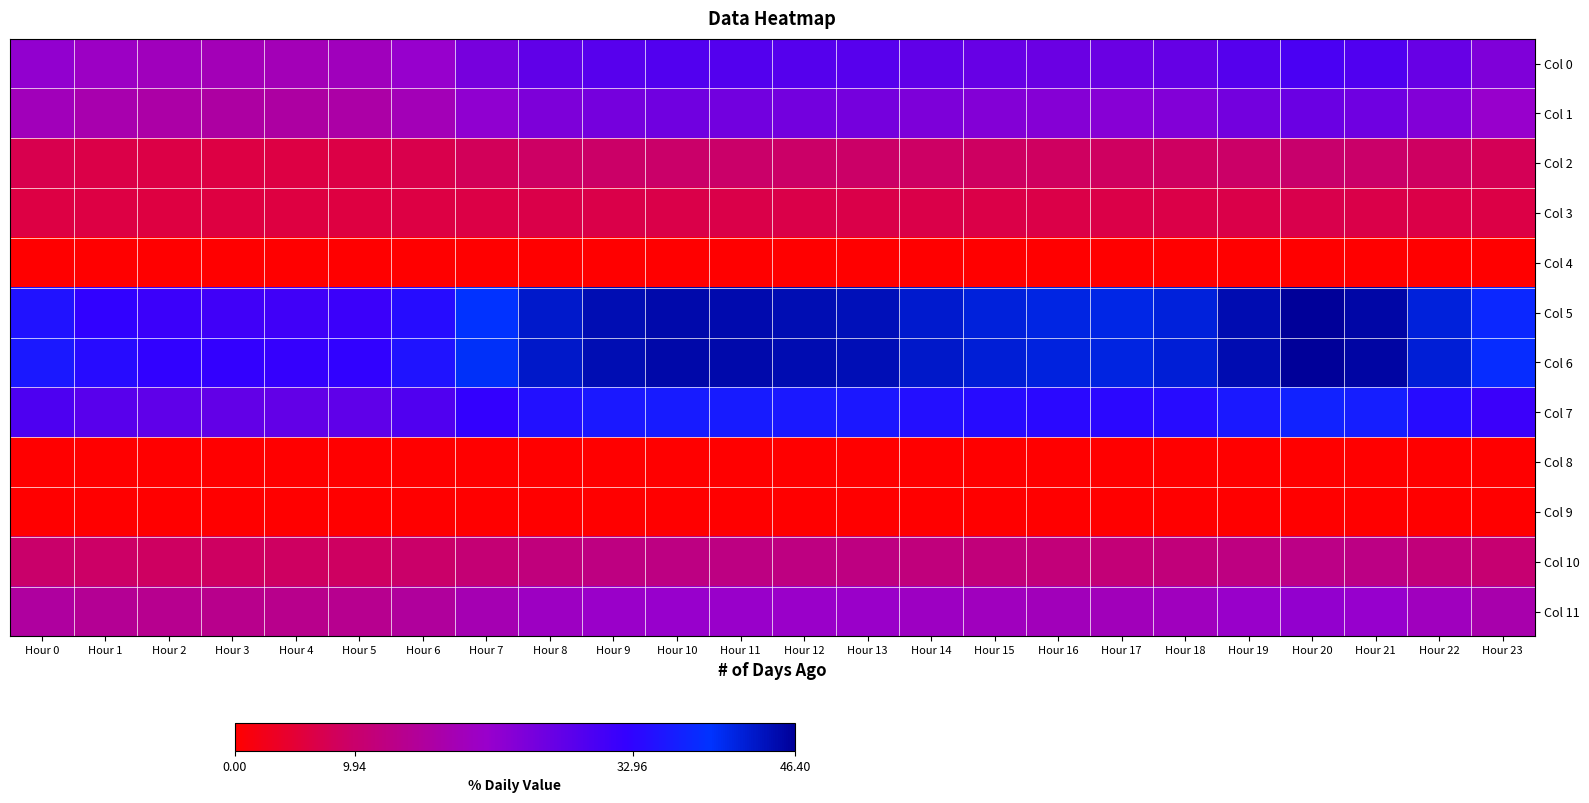

Reading left to right, list all the values displayed in this chart.

Col 0: Hour 0=21.6	Hour 1=20.1	Hour 2=19.1	Hour 3=18.6	Hour 4=18.6	Hour 5=19.1	Hour 6=21.1	Hour 7=24.8	Hour 8=27.3	Hour 9=28.4	Hour 10=28.8	Hour 11=28.8	Hour 12=28.5	Hour 13=28.3	Hour 14=27.2	Hour 15=26.6	Hour 16=26.2	Hour 17=26.1	Hour 18=26.7	Hour 19=28.6	Hour 20=29.8	Hour 21=29.1	Hour 22=26.6	Hour 23=23.8
Col 1: Hour 0=19.0	Hour 1=17.6	Hour 2=16.7	Hour 3=16.3	Hour 4=16.2	Hour 5=16.7	Hour 6=18.5	Hour 7=21.8	Hour 8=24.0	Hour 9=25.0	Hour 10=25.4	Hour 11=25.3	Hour 12=25.0	Hour 13=24.9	Hour 14=23.9	Hour 15=23.4	Hour 16=23.0	Hour 17=22.9	Hour 18=23.4	Hour 19=25.1	Hour 20=26.2	Hour 21=25.6	Hour 22=23.4	Hour 23=20.9
Col 2: Hour 0=7.2	Hour 1=6.7	Hour 2=6.4	Hour 3=6.2	Hour 4=6.2	Hour 5=6.4	Hour 6=7.0	Hour 7=8.3	Hour 8=9.1	Hour 9=9.5	Hour 10=9.7	Hour 11=9.6	Hour 12=9.5	Hour 13=9.5	Hour 14=9.1	Hour 15=8.9	Hour 16=8.8	Hour 17=8.7	Hour 18=8.9	Hour 19=9.6	Hour 20=10.0	Hour 21=9.8	Hour 22=8.9	Hour 23=8.0
Col 3: Hour 0=6.3	Hour 1=6.2	Hour 2=6.2	Hour 3=6.1	Hour 4=6.1	Hour 5=6.2	Hour 6=6.3	Hour 7=6.5	Hour 8=6.7	Hour 9=6.8	Hour 10=6.8	Hour 11=6.8	Hour 12=6.8	Hour 13=6.8	Hour 14=6.7	Hour 15=6.7	Hour 16=6.6	Hour 17=6.6	Hour 18=6.7	Hour 19=6.8	Hour 20=6.9	Hour 21=6.9	Hour 22=6.7	Hour 23=6.4
Col 4: Hour 0=0.0	Hour 1=0.0	Hour 2=0.0	Hour 3=0.0	Hour 4=0.0	Hour 5=0.0	Hour 6=0.0	Hour 7=0.0	Hour 8=0.0	Hour 9=0.0	Hour 10=0.0	Hour 11=0.0	Hour 12=0.0	Hour 13=0.0	Hour 14=0.0	Hour 15=0.0	Hour 16=0.0	Hour 17=0.0	Hour 18=0.0	Hour 19=0.0	Hour 20=0.0	Hour 21=0.0	Hour 22=0.0	Hour 23=0.0
Col 5: Hour 0=34.9	Hour 1=32.8	Hour 2=31.5	Hour 3=30.9	Hour 4=30.8	Hour 5=31.4	Hour 6=34.1	Hour 7=39.2	Hour 8=42.8	Hour 9=44.4	Hour 10=45.0	Hour 11=44.9	Hour 12=44.5	Hour 13=44.2	Hour 14=42.7	Hour 15=41.8	Hour 16=41.2	Hour 17=41.0	Hour 18=41.9	Hour 19=44.6	Hour 20=46.4	Hour 21=45.4	Hour 22=41.8	Hour 23=37.8
Col 6: Hour 0=35.8	Hour 1=33.9	Hour 2=32.8	Hour 3=32.3	Hour 4=32.2	Hour 5=32.8	Hour 6=35.2	Hour 7=39.7	Hour 8=43.1	Hour 9=44.6	Hour 10=45.1	Hour 11=45.0	Hour 12=44.6	Hour 13=44.4	Hour 14=43.0	Hour 15=42.1	Hour 16=41.6	Hour 17=41.4	Hour 18=42.2	Hour 19=44.7	Hour 20=46.4	Hour 21=45.5	Hour 22=42.1	Hour 23=38.5
Col 7: Hour 0=29.5	Hour 1=28.2	Hour 2=27.4	Hour 3=27.1	Hour 4=27.1	Hour 5=27.4	Hour 6=29.1	Hour 7=32.3	Hour 8=34.7	Hour 9=35.8	Hour 10=36.2	Hour 11=36.1	Hour 12=35.8	Hour 13=35.6	Hour 14=34.6	Hour 15=34.0	Hour 16=33.6	Hour 17=33.5	Hour 18=34.0	Hour 19=35.9	Hour 20=37.1	Hour 21=36.4	Hour 22=34.0	Hour 23=31.4
Col 8: Hour 0=0.0	Hour 1=0.0	Hour 2=0.0	Hour 3=0.0	Hour 4=0.0	Hour 5=0.0	Hour 6=0.0	Hour 7=0.0	Hour 8=0.0	Hour 9=0.0	Hour 10=0.0	Hour 11=0.0	Hour 12=0.0	Hour 13=0.0	Hour 14=0.0	Hour 15=0.0	Hour 16=0.0	Hour 17=0.0	Hour 18=0.0	Hour 19=0.0	Hour 20=0.0	Hour 21=0.0	Hour 22=0.0	Hour 23=0.0
Col 9: Hour 0=0.0	Hour 1=0.0	Hour 2=0.0	Hour 3=0.0	Hour 4=0.0	Hour 5=0.0	Hour 6=0.0	Hour 7=0.0	Hour 8=0.0	Hour 9=0.0	Hour 10=0.0	Hour 11=0.0	Hour 12=0.0	Hour 13=0.0	Hour 14=0.0	Hour 15=0.0	Hour 16=0.0	Hour 17=0.0	Hour 18=0.0	Hour 19=0.0	Hour 20=0.0	Hour 21=0.0	Hour 22=0.0	Hour 23=0.0
Col 10: Hour 0=9.9	Hour 1=9.4	Hour 2=9.1	Hour 3=8.9	Hour 4=8.9	Hour 5=9.1	Hour 6=9.7	Hour 7=10.9	Hour 8=11.9	Hour 9=12.4	Hour 10=12.6	Hour 11=12.6	Hour 12=12.4	Hour 13=12.4	Hour 14=11.9	Hour 15=11.6	Hour 16=11.4	Hour 17=11.4	Hour 18=11.6	Hour 19=12.5	Hour 20=13.0	Hour 21=12.7	Hour 22=11.6	Hour 23=10.6
Col 11: Hour 0=15.8	Hour 1=14.7	Hour 2=14.0	Hour 3=13.7	Hour 4=13.6	Hour 5=14.0	Hour 6=15.4	Hour 7=18.0	Hour 8=19.8	Hour 9=20.6	Hour 10=20.9	Hour 11=20.8	Hour 12=20.6	Hour 13=20.5	Hour 14=19.8	Hour 15=19.3	Hour 16=19.0	Hour 17=18.9	Hour 18=19.4	Hour 19=20.7	Hour 20=21.5	Hour 21=21.1	Hour 22=19.3	Hour 23=17.3